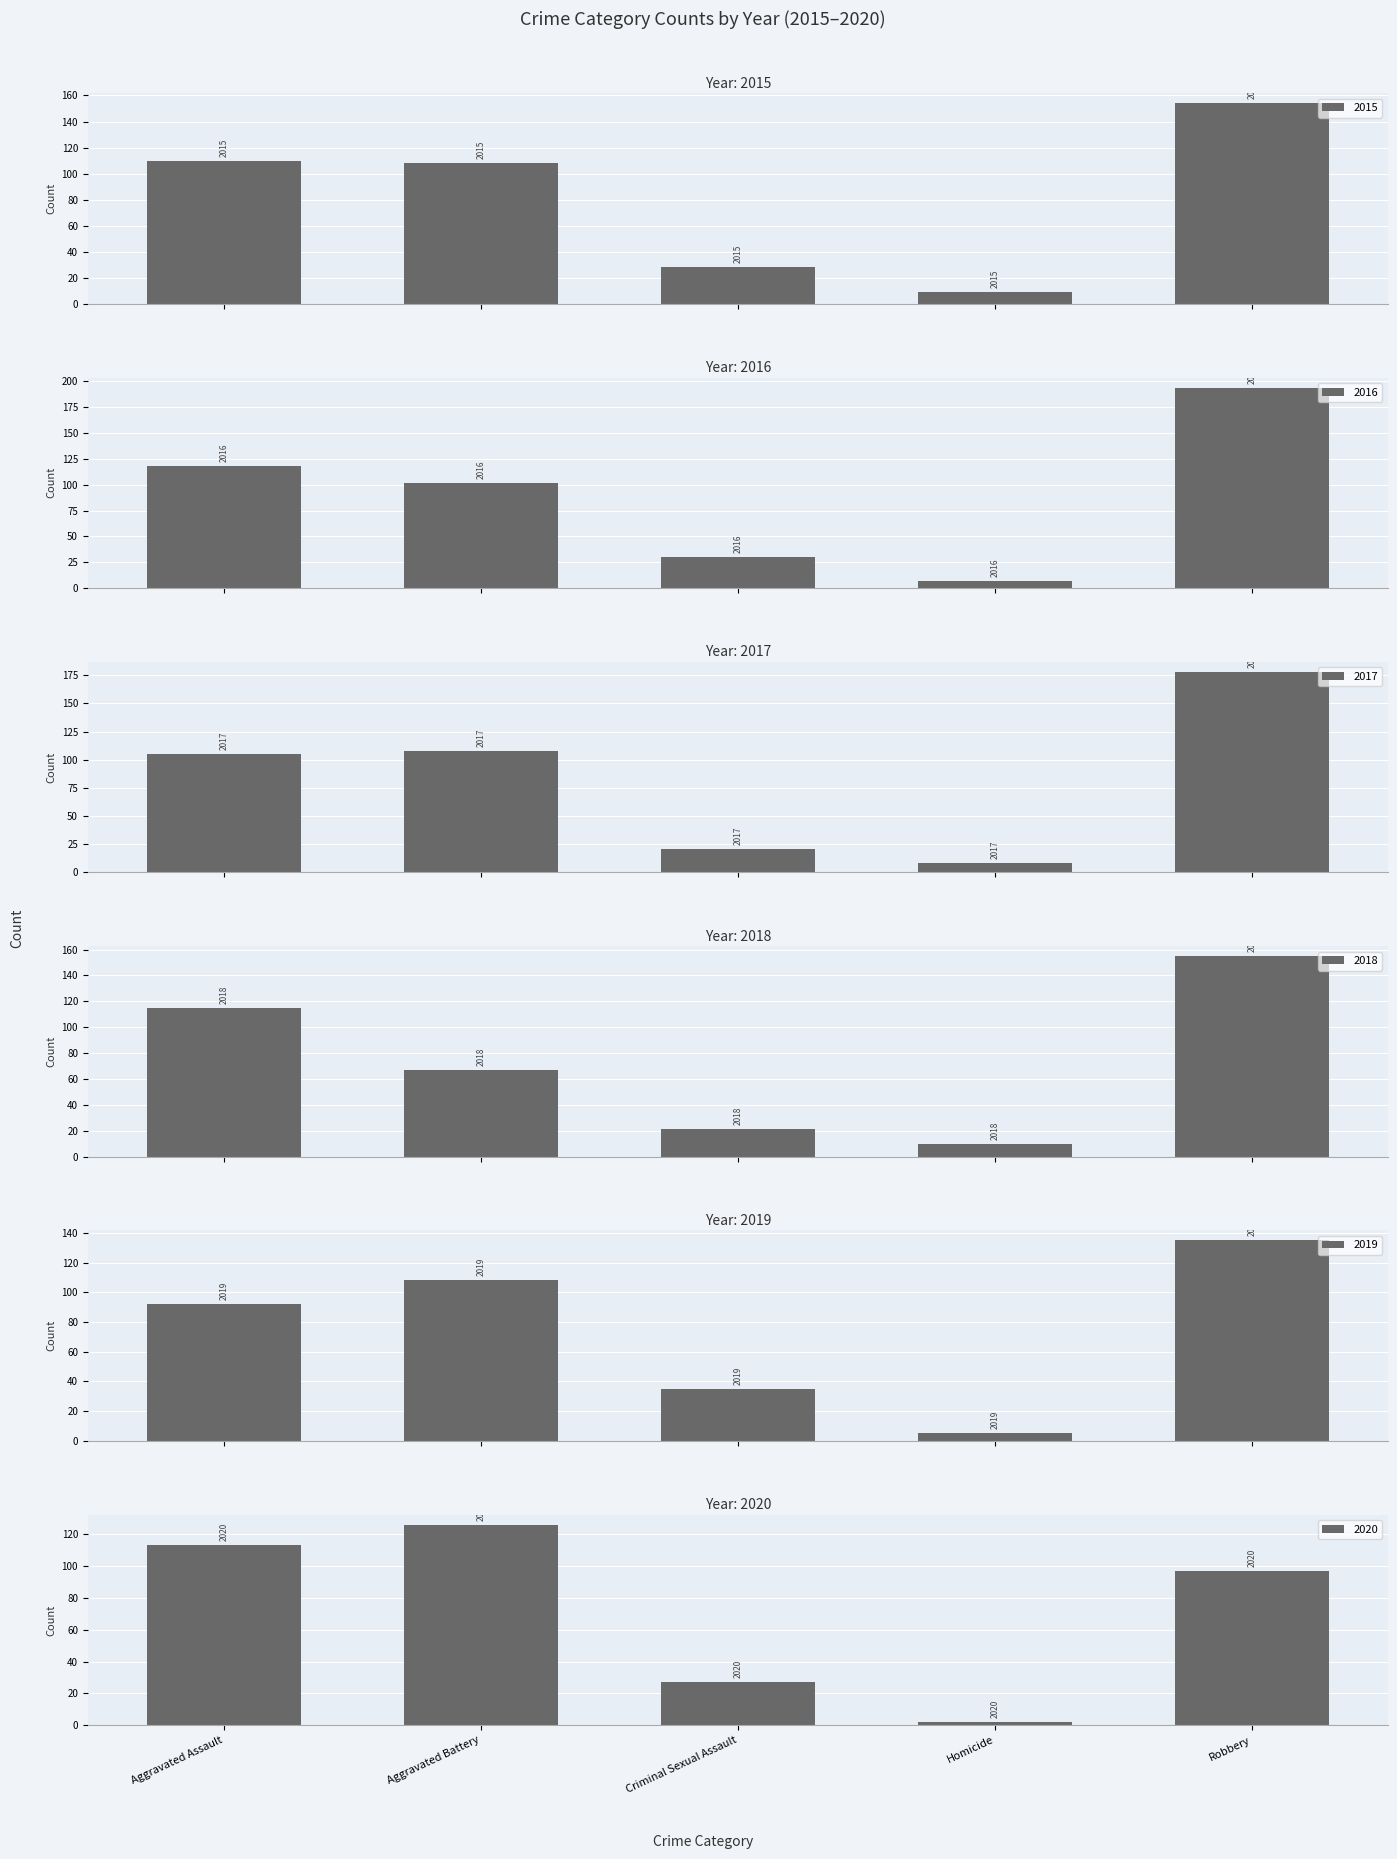

Reading left to right, list all the values displayed in this chart.

2015: Aggravated Assault=110	Aggravated Battery=108	Criminal Sexual Assault=28	Homicide=9	Robbery=154
2016: Aggravated Assault=118	Aggravated Battery=102	Criminal Sexual Assault=30	Homicide=7	Robbery=194
2017: Aggravated Assault=105	Aggravated Battery=108	Criminal Sexual Assault=21	Homicide=8	Robbery=178
2018: Aggravated Assault=115	Aggravated Battery=67	Criminal Sexual Assault=21	Homicide=10	Robbery=155
2019: Aggravated Assault=92	Aggravated Battery=108	Criminal Sexual Assault=35	Homicide=5	Robbery=135
2020: Aggravated Assault=113	Aggravated Battery=126	Criminal Sexual Assault=27	Homicide=2	Robbery=97